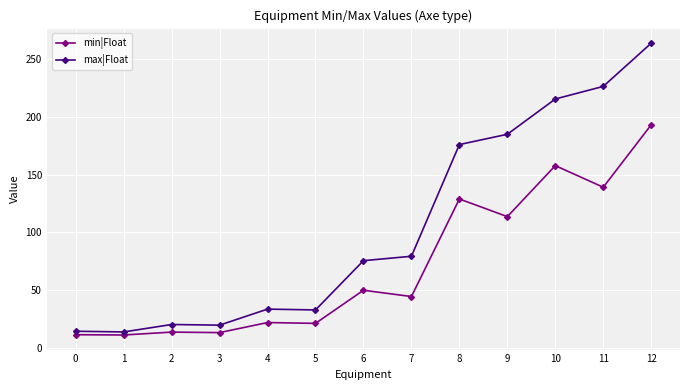

True or false: max|Float and min|Float intersect in this chart.

False